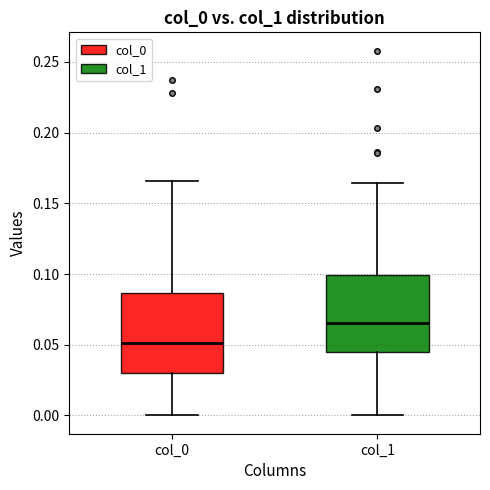

Where does the upper whisker of the box for col_1 end on the y-axis? The values are not printed on the chart, so give them approximately, as read against the axis.

0.165